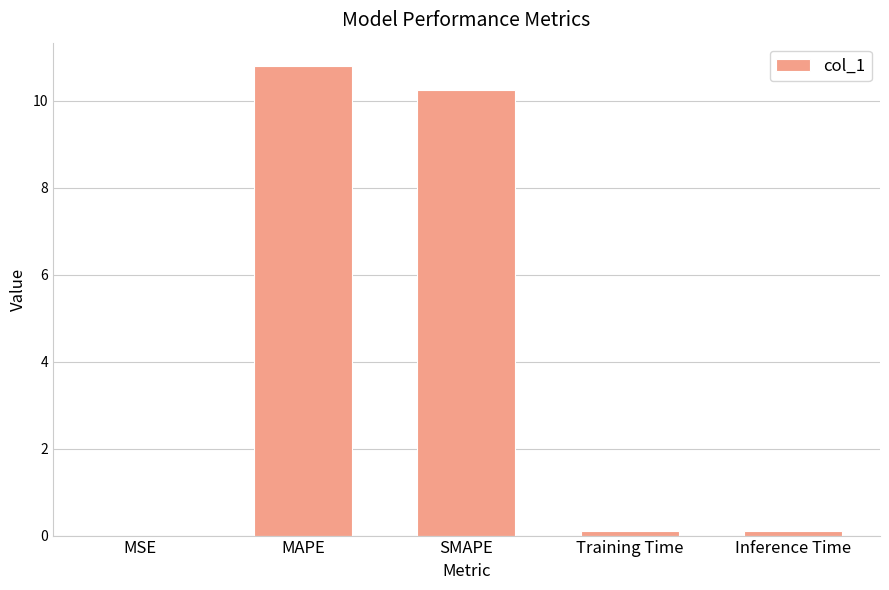

The chart shows a value of 2.4 at MAPE. True or false?

False